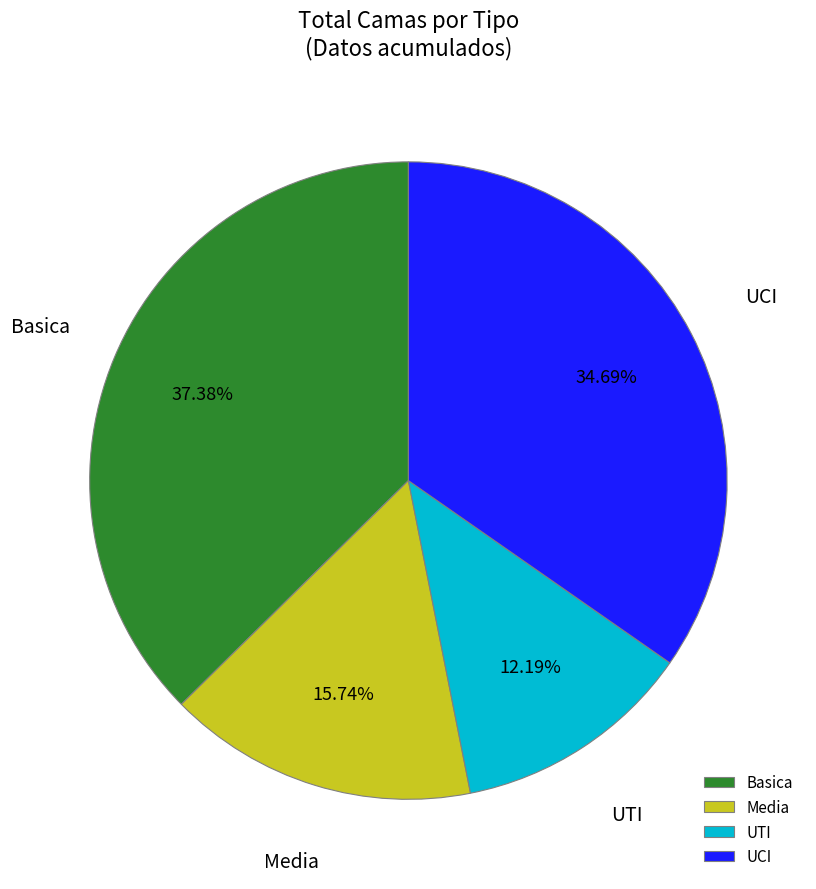

To the nearest percent, what is the difference between the largest and smallest slice percentages?

25%